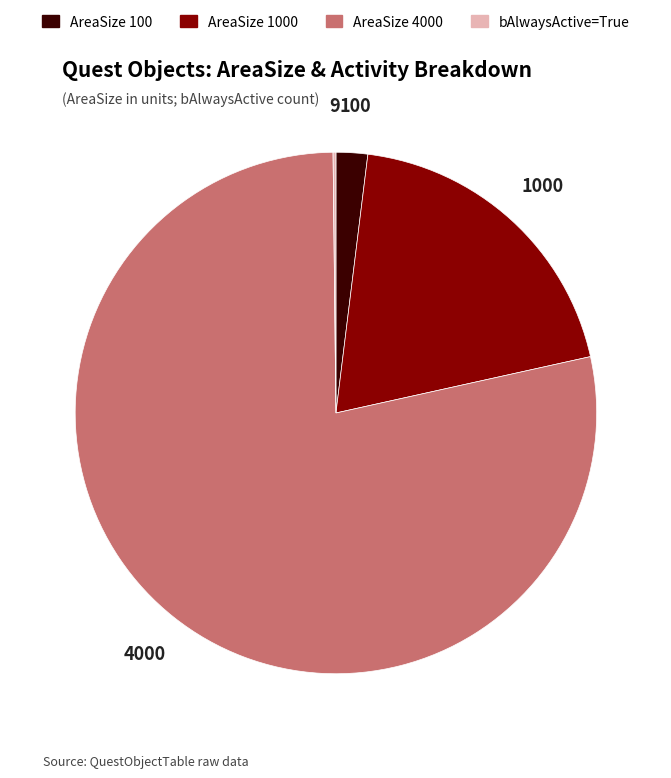

Does any single category account for the majority?

Yes